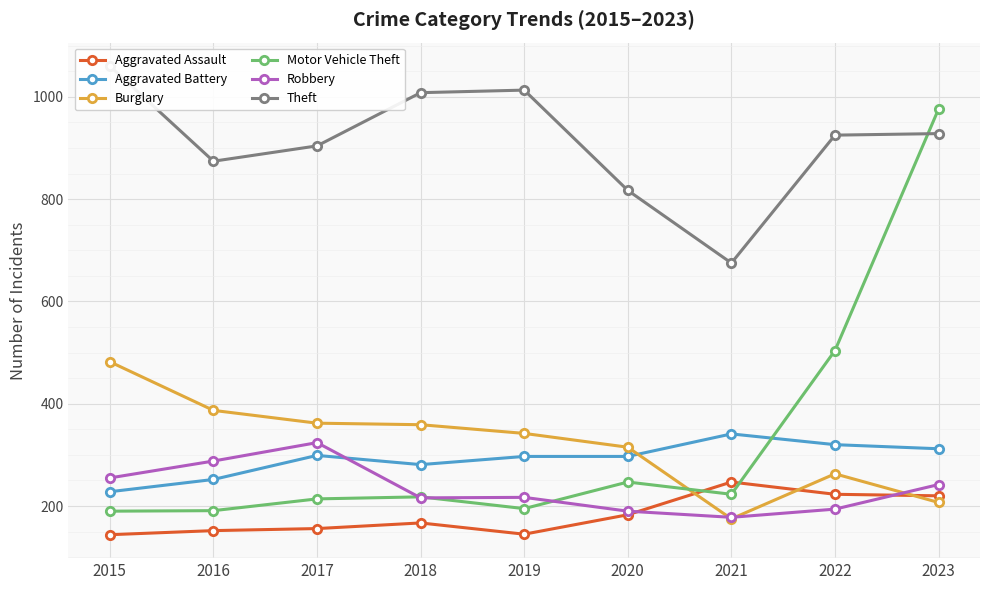

True or false: Burglary has a value of 263 at 2022.

True